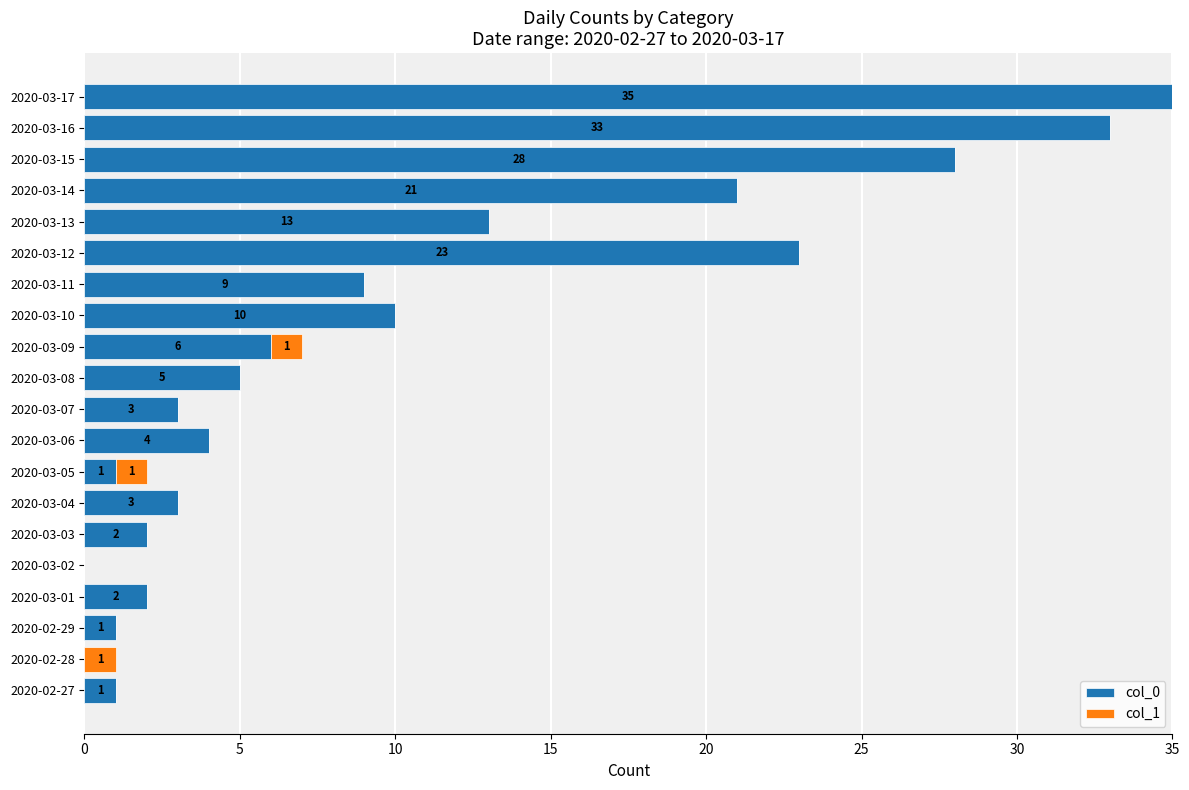

At which category is the sum across all series the highest?

2020-03-17